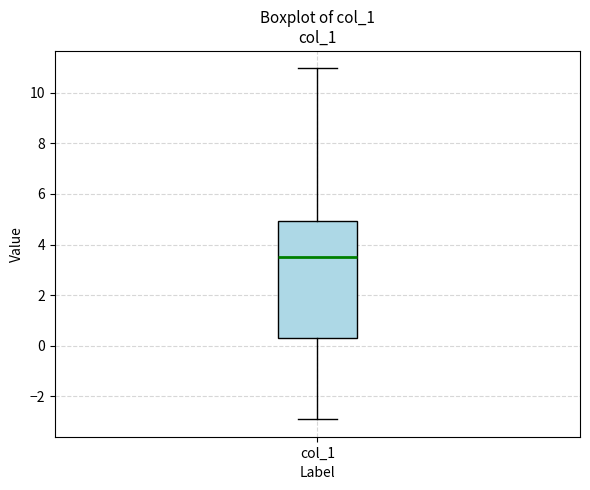

Transcribe this box plot: give where the median line is, the range the box spans, and where the two whiskers end, as read against the y-axis. The values are not printed on the chart, so give them approximately, as read against the axis.

median 3.4, box 0.4 to 5.0, whiskers -3.0 to 11.0